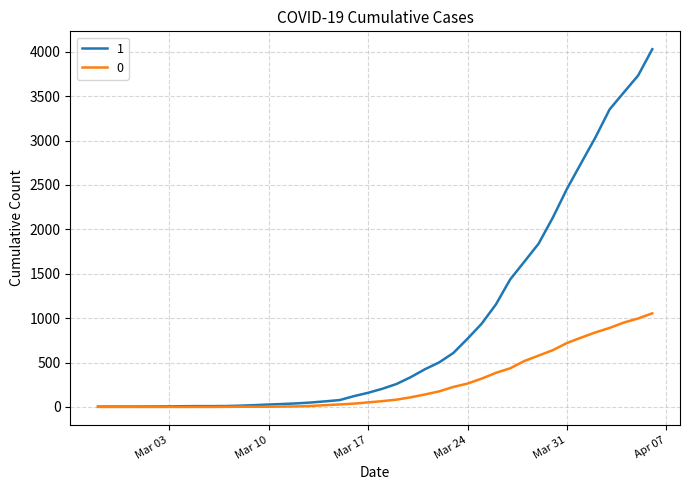

What is the maximum value shown in the chart?

4028